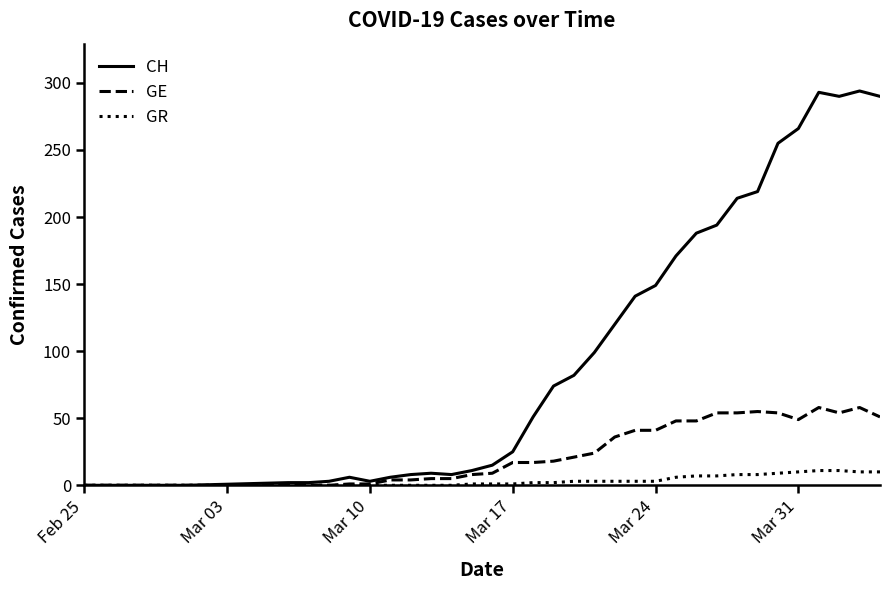

Which series has the widest spread of values?

CH